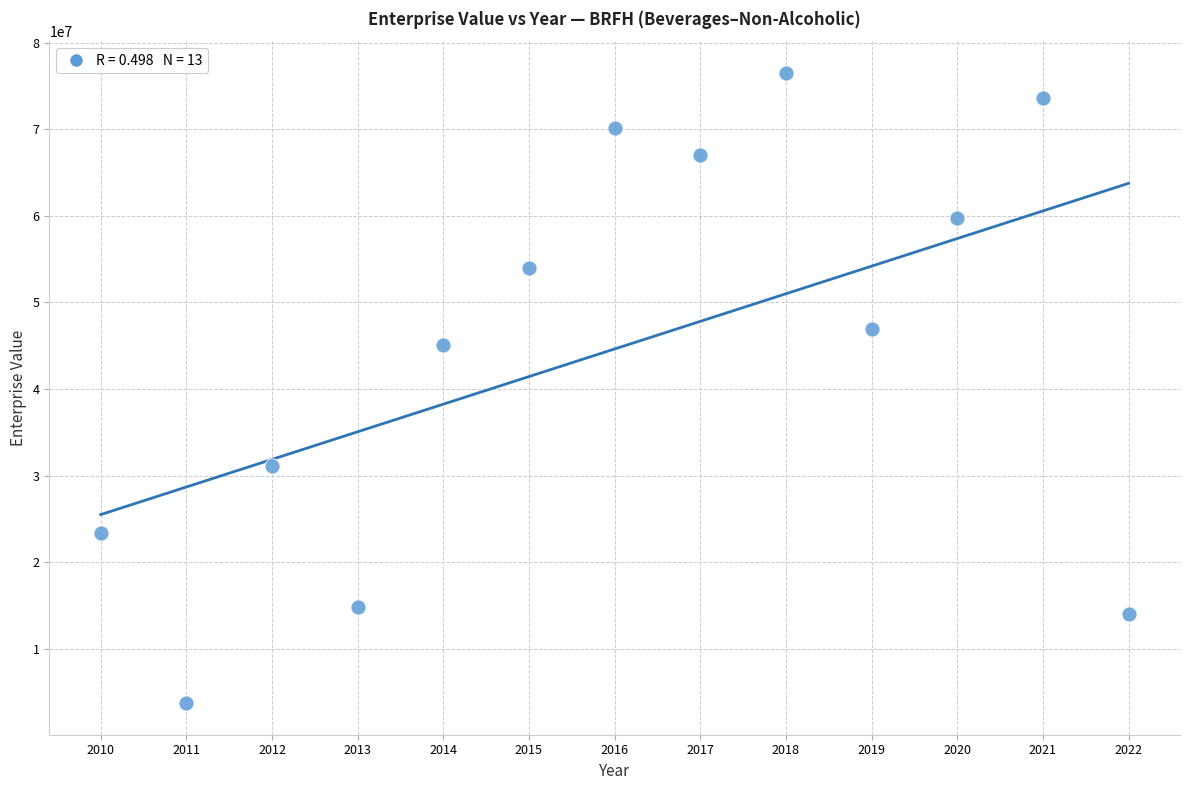

What is the range of Y values (max minus min)?

72789284.8